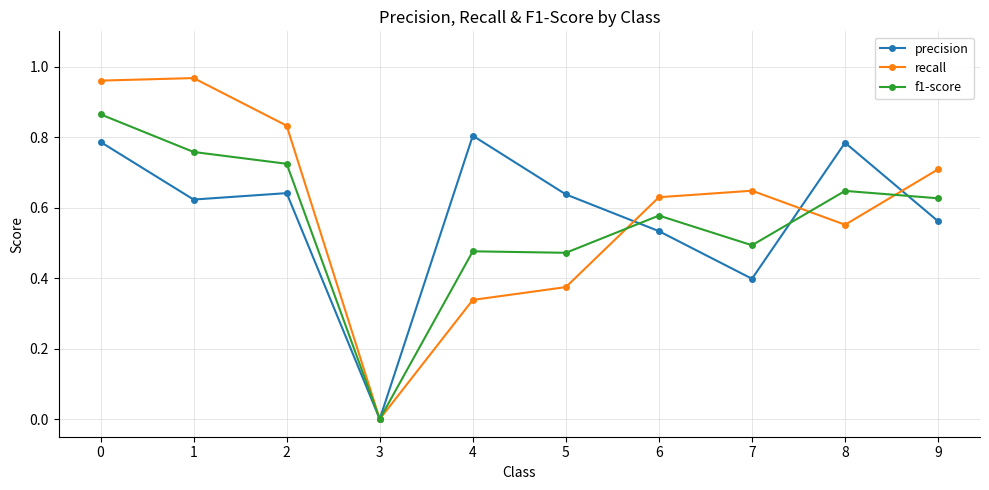

Where is recall nearest to the value 0?

3